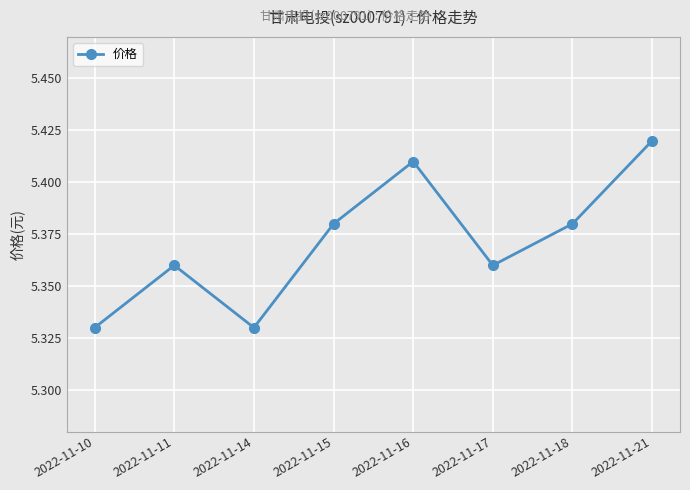

The chart shows a value of 8.0 at 2022-11-17. True or false?

False